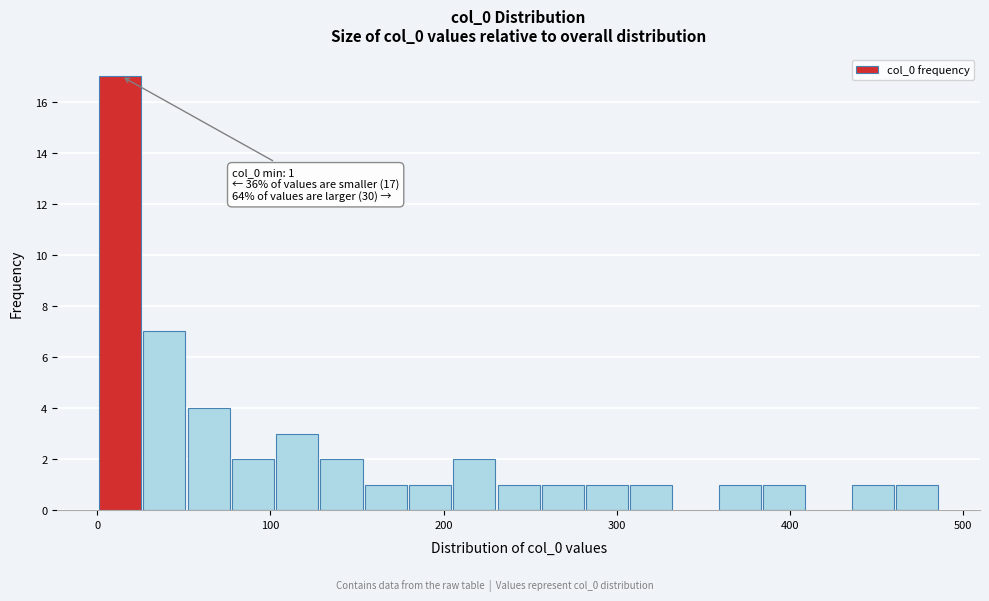

Read against the x-axis, roughly where is the centre of the tallest bar?

10